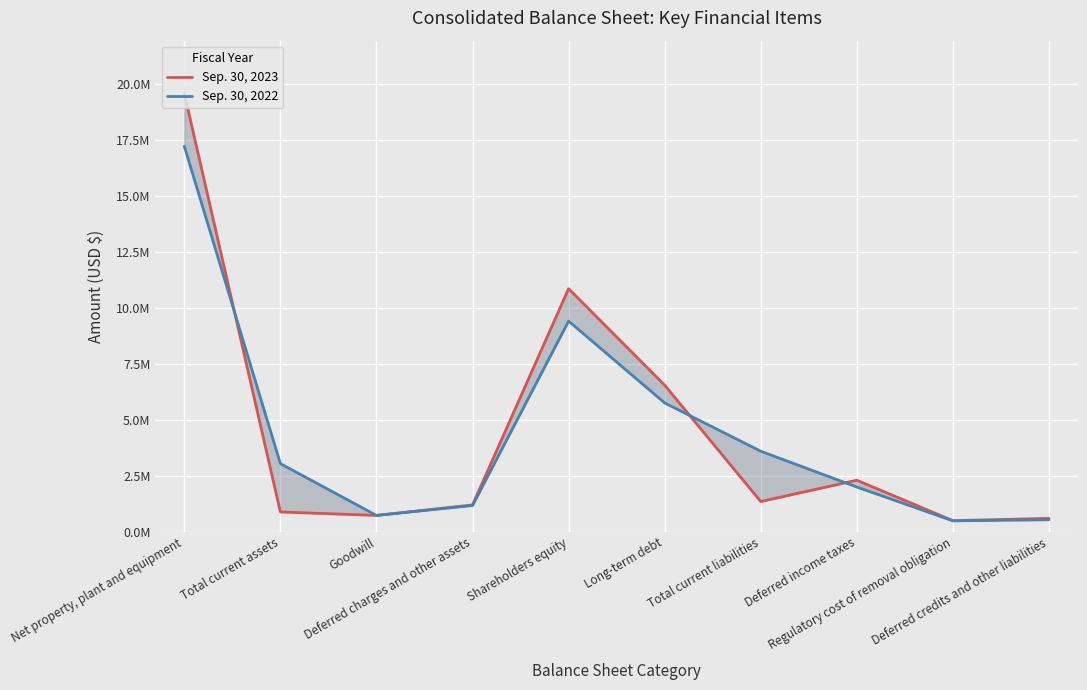

At which label does Sep. 30, 2023 reach its peak?

Net property, plant and equipment